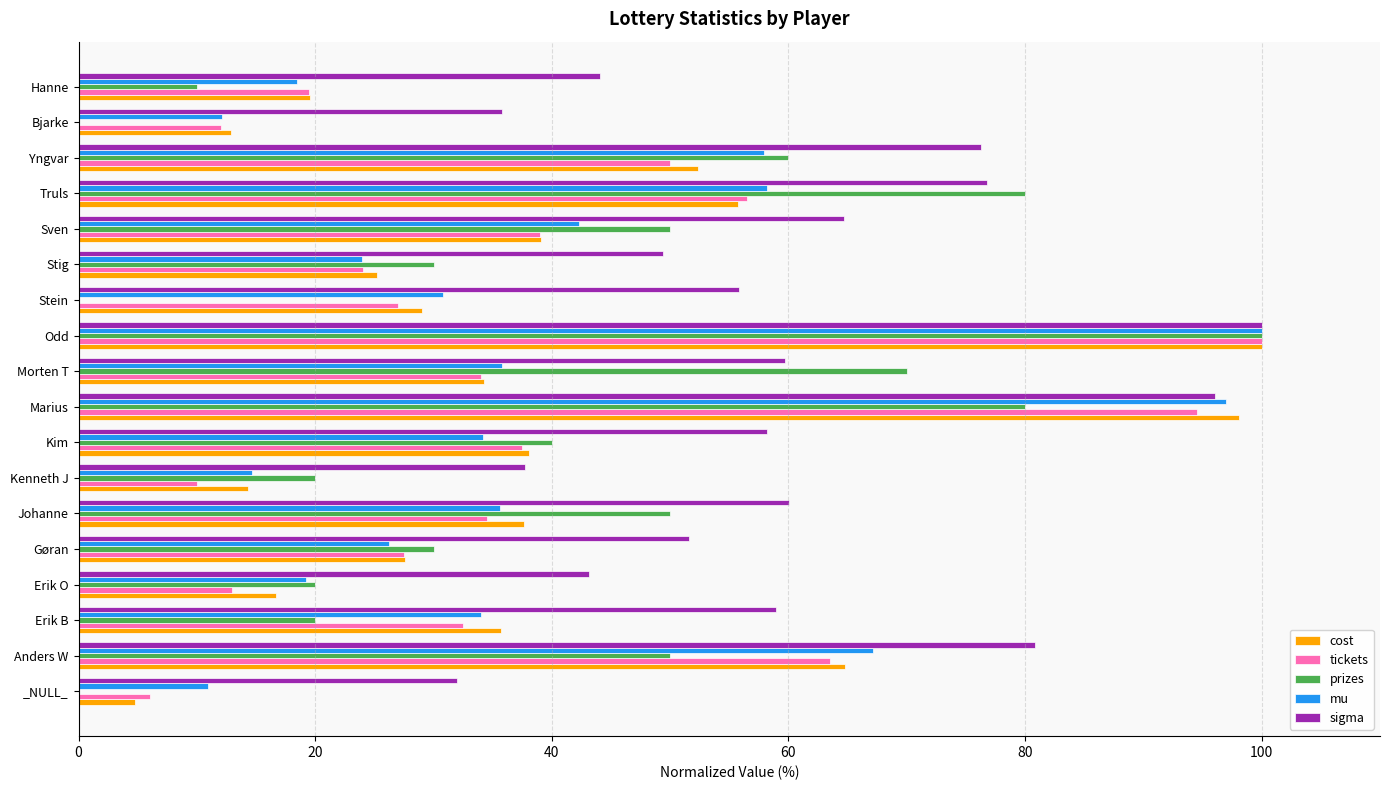

Which series changed the most between Anders W and Truls?

prizes